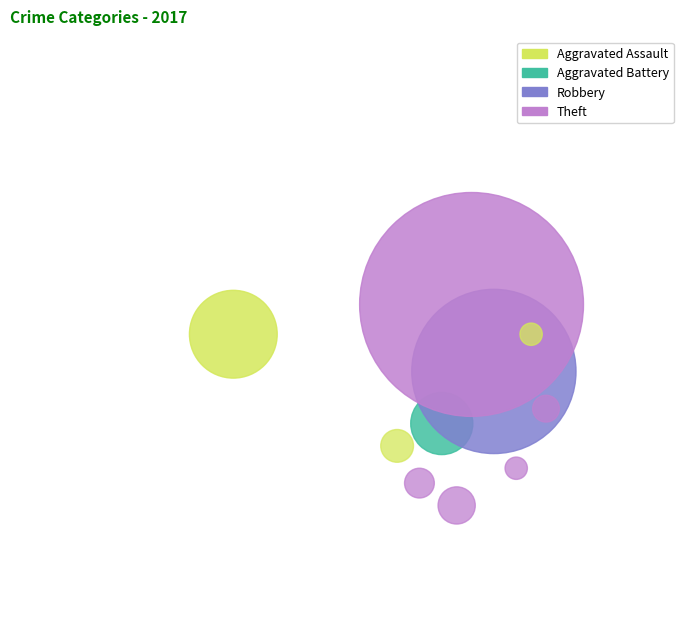

The Criminal Sexual Assault slice represents 10% of the pie. True or false?

False